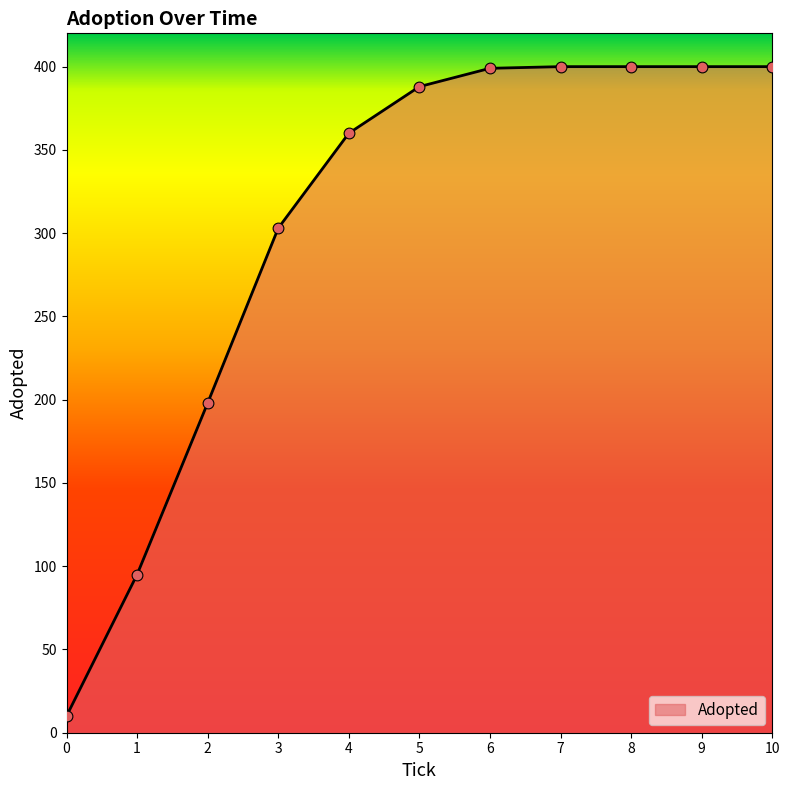

Which has a higher value, 5 or 3?

5